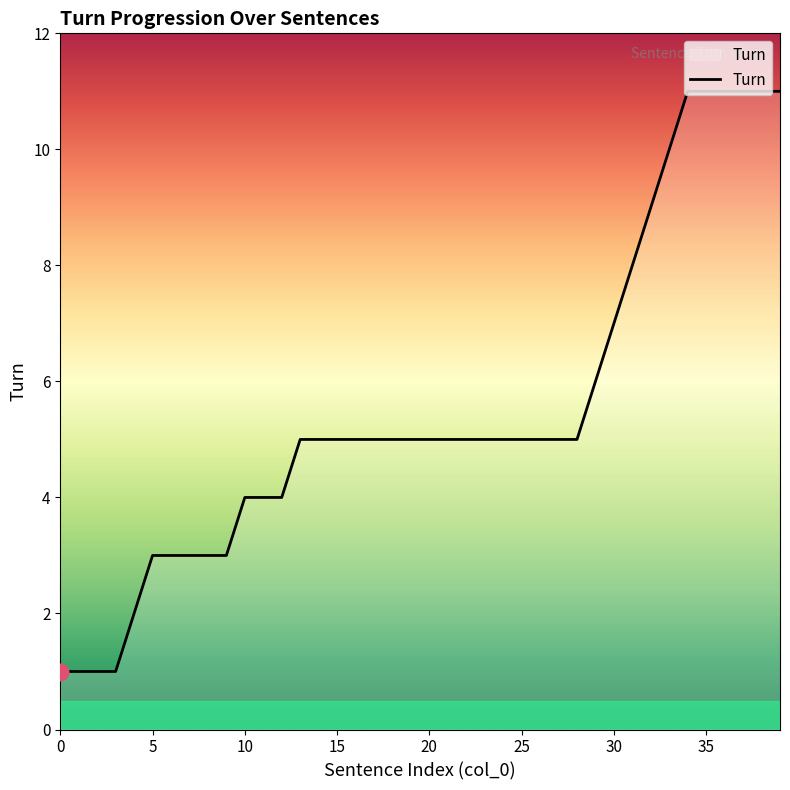

What is the difference between the maximum and minimum values?

10